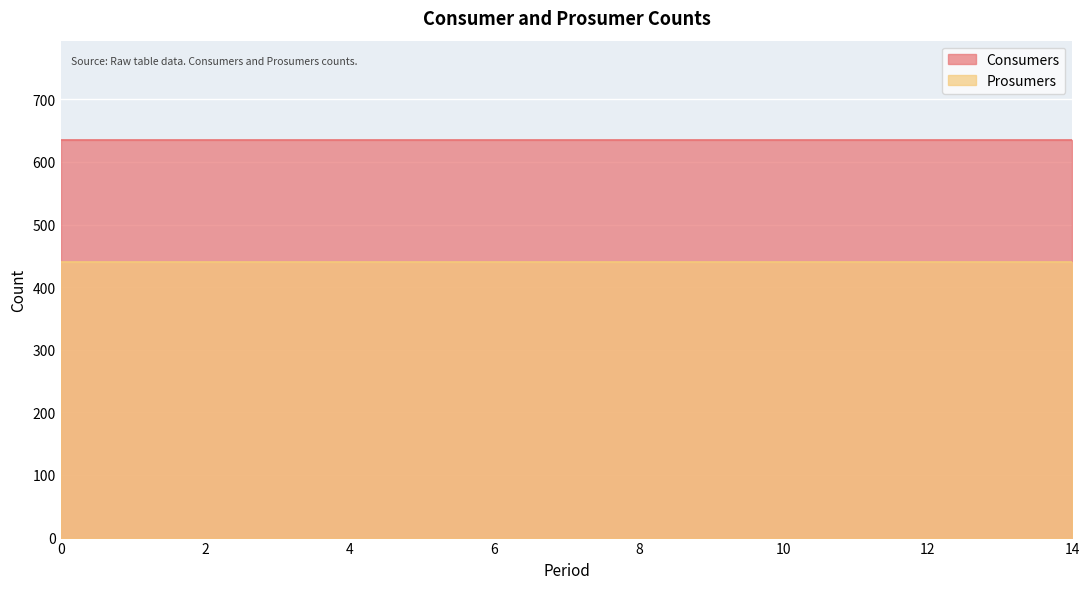

Rank the series at 12 from highest to lowest value.

Consumers, Prosumers